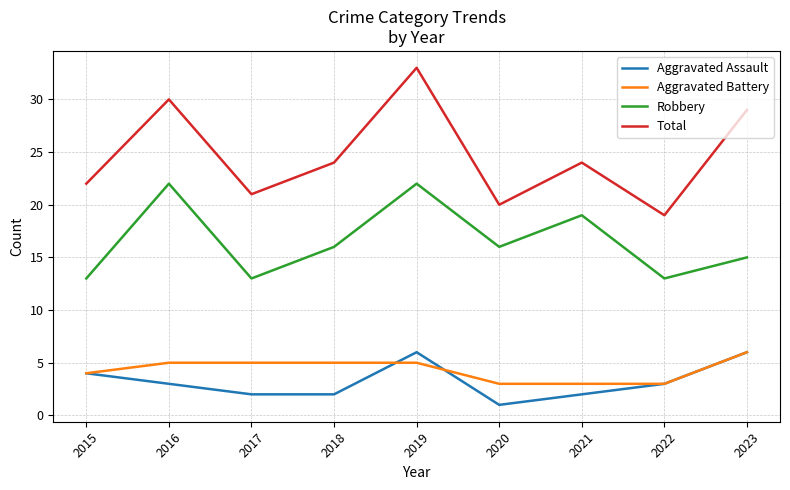

What are all the series names shown in the legend?

Aggravated Assault, Aggravated Battery, Robbery, Total